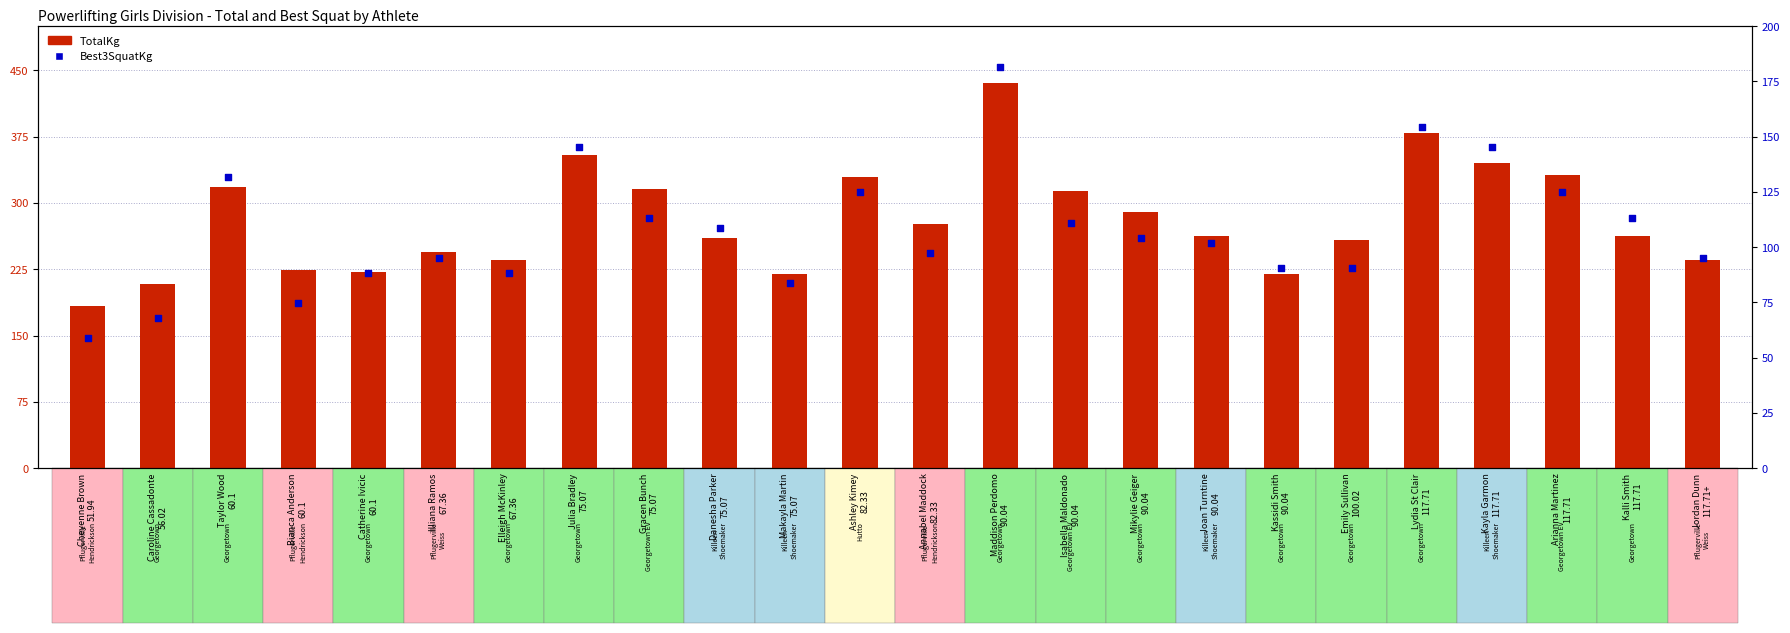

What are all the series names shown in the legend?

TotalKg, Best3SquatKg